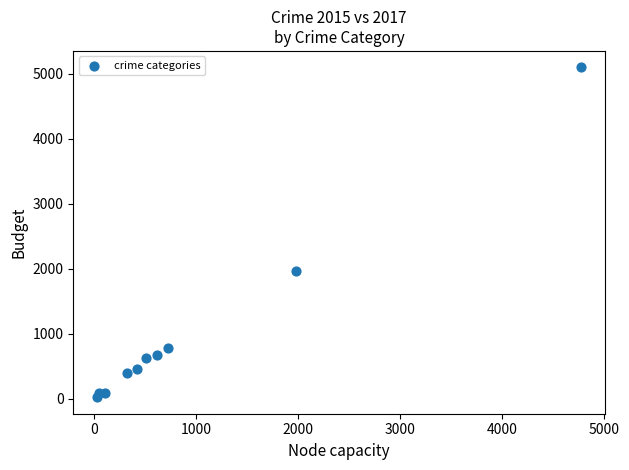

What Y value in the scatter plot is closest to 2559?

1968